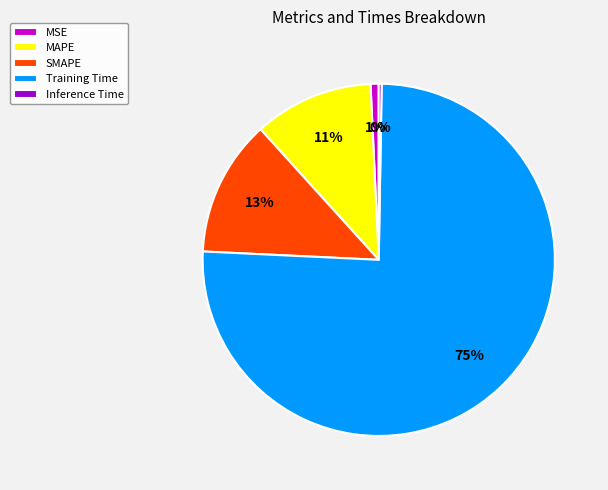

Is it true that MAPE is 19% of the pie?

False